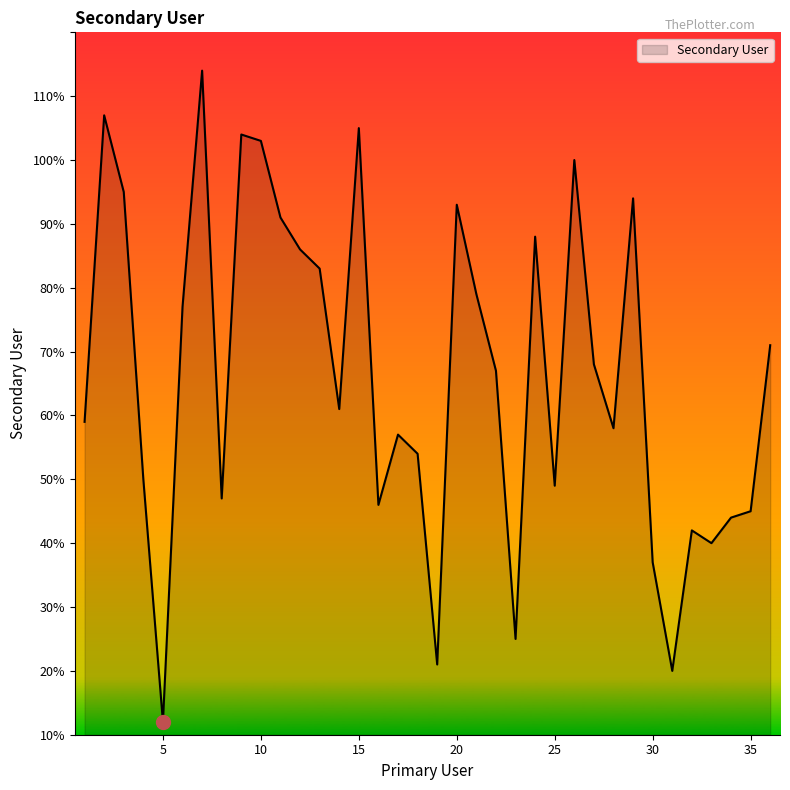

Does the chart have visible grid lines?

No